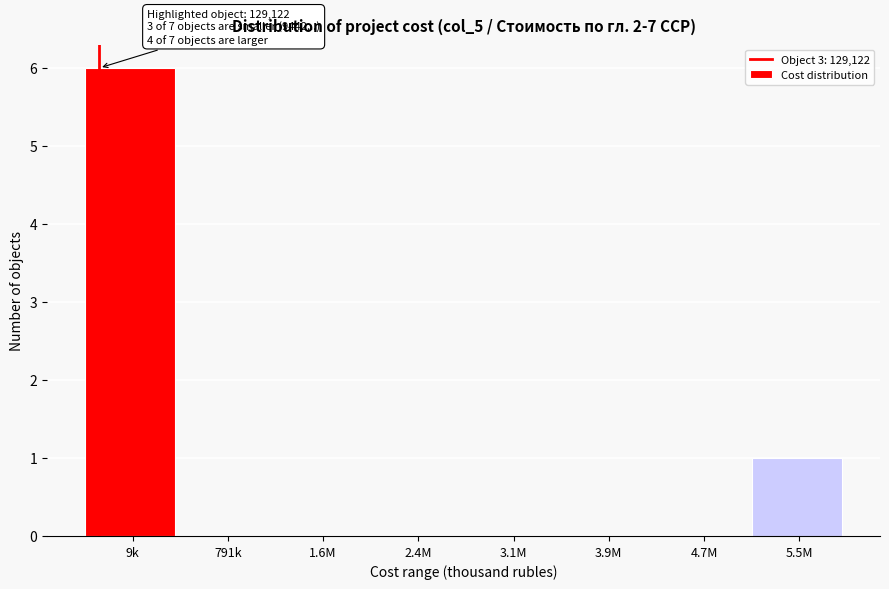

Reading left to right, extract all data points from this chart.

9k=6	791k=0	1.6M=0	2.4M=0	3.1M=0	3.9M=0	4.7M=0	5.5M=1